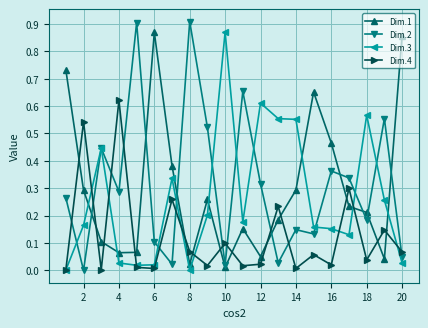

True or false: Dim.1 and Dim.3 intersect in this chart.

True